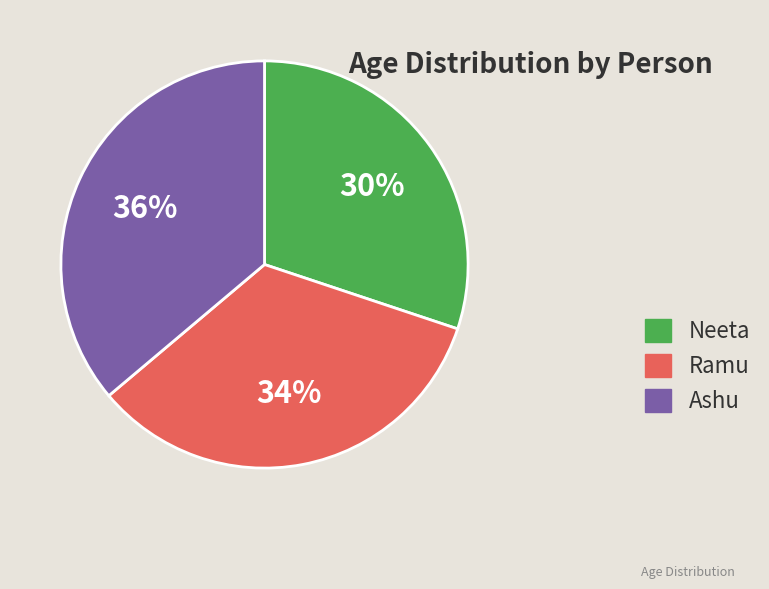

To the nearest percent, what percentage of the pie is Neeta?

30%